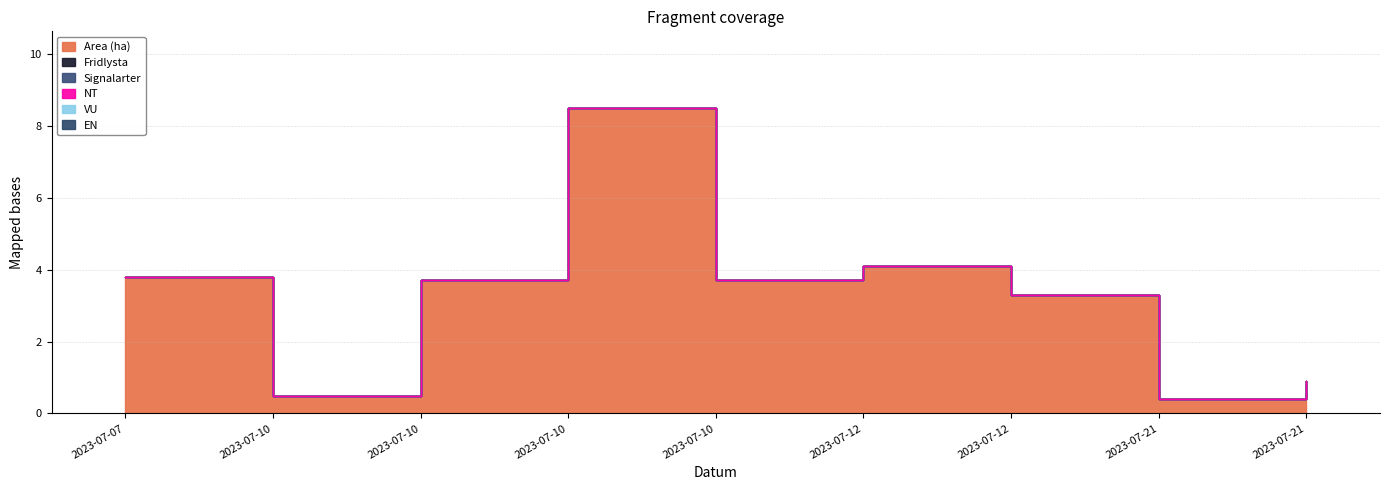

Reading left to right, extract all data points from this chart.

Area (ha): 2023-07-07=3.8	2023-07-10=0.5	2023-07-10=3.7	2023-07-10=8.5	2023-07-10=3.7	2023-07-12=4.1	2023-07-12=3.3	2023-07-21=0.4	2023-07-21=0.9
Fridlysta: 2023-07-07=0.0	2023-07-10=0.0	2023-07-10=0.0	2023-07-10=0.0	2023-07-10=0.0	2023-07-12=0.0	2023-07-12=0.0	2023-07-21=0.0	2023-07-21=0.0
Signalarter: 2023-07-07=0.0	2023-07-10=0.0	2023-07-10=0.0	2023-07-10=0.0	2023-07-10=0.0	2023-07-12=0.0	2023-07-12=0.0	2023-07-21=0.0	2023-07-21=0.0
NT: 2023-07-07=0.0	2023-07-10=0.0	2023-07-10=0.0	2023-07-10=0.0	2023-07-10=0.0	2023-07-12=0.0	2023-07-12=0.0	2023-07-21=0.0	2023-07-21=0.0
VU: 2023-07-07=0.0	2023-07-10=0.0	2023-07-10=0.0	2023-07-10=0.0	2023-07-10=0.0	2023-07-12=0.0	2023-07-12=0.0	2023-07-21=0.0	2023-07-21=0.0
EN: 2023-07-07=0.0	2023-07-10=0.0	2023-07-10=0.0	2023-07-10=0.0	2023-07-10=0.0	2023-07-12=0.0	2023-07-12=0.0	2023-07-21=0.0	2023-07-21=0.0